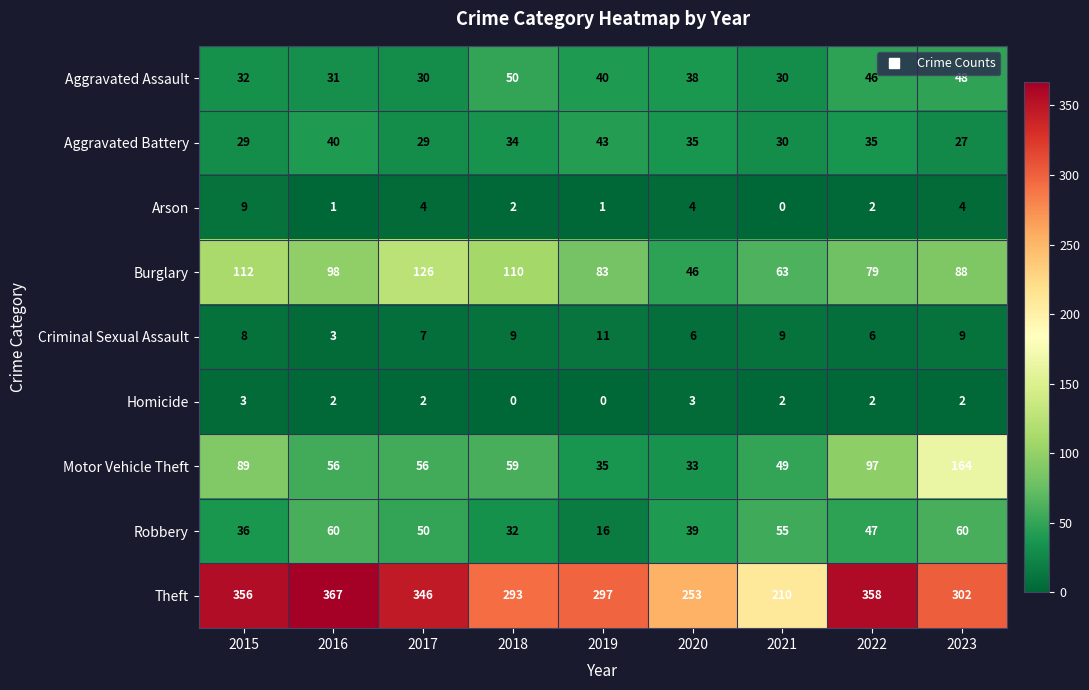

Rank the series by their maximum value, from lowest to highest.

Homicide, Arson, Criminal Sexual Assault, Aggravated Battery, Aggravated Assault, Robbery, Burglary, Motor Vehicle Theft, Theft